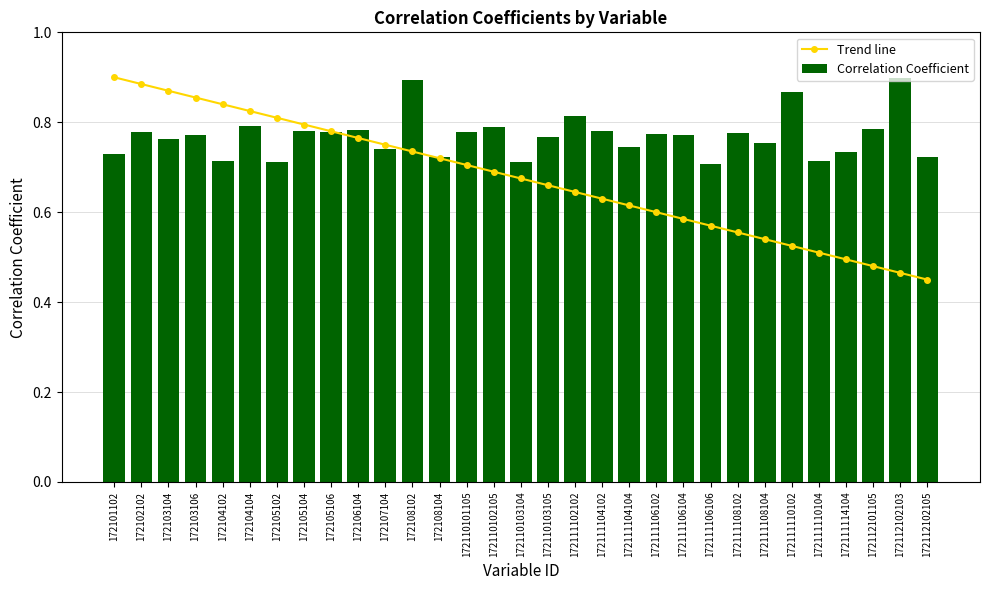

The value of Correlation Coefficient at 172105104 is 0.8. True or false?

True